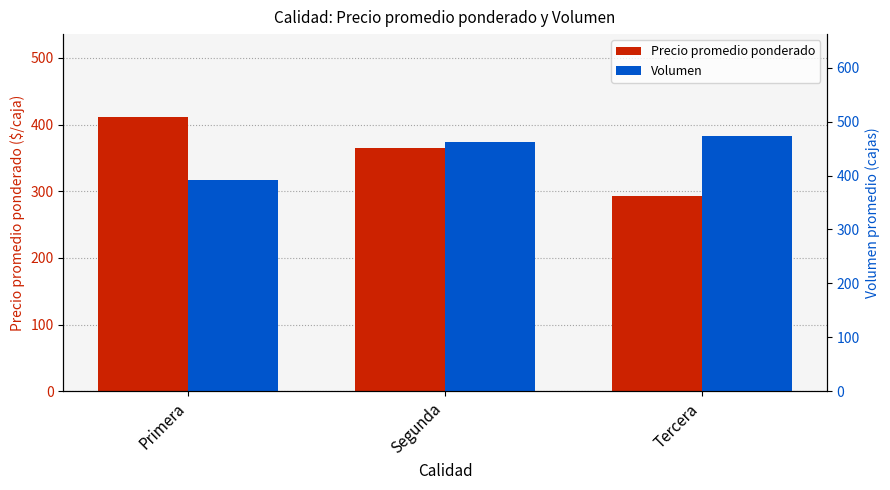

What is the average value of the Volumen series?

442